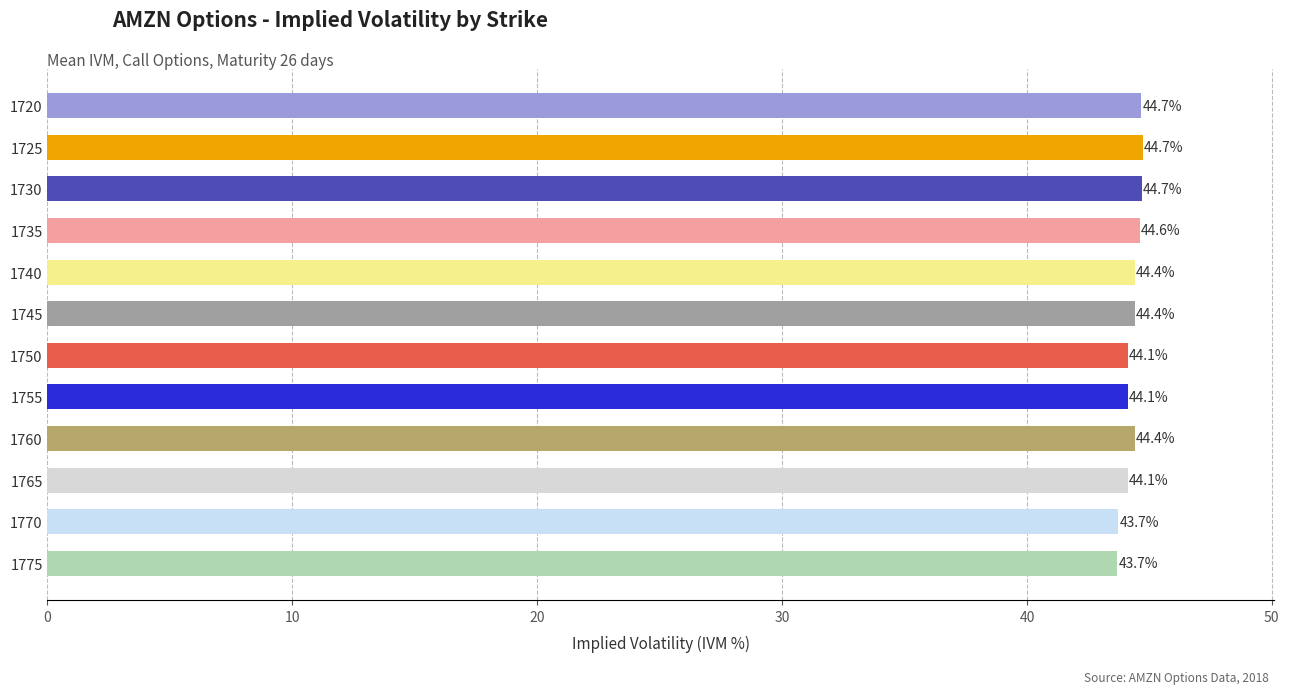

How many values are between 44 and 45?

10